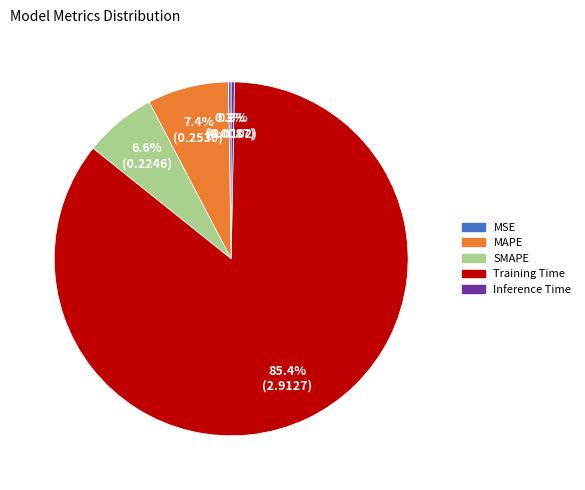

What is the largest slice in the pie chart?

Training Time